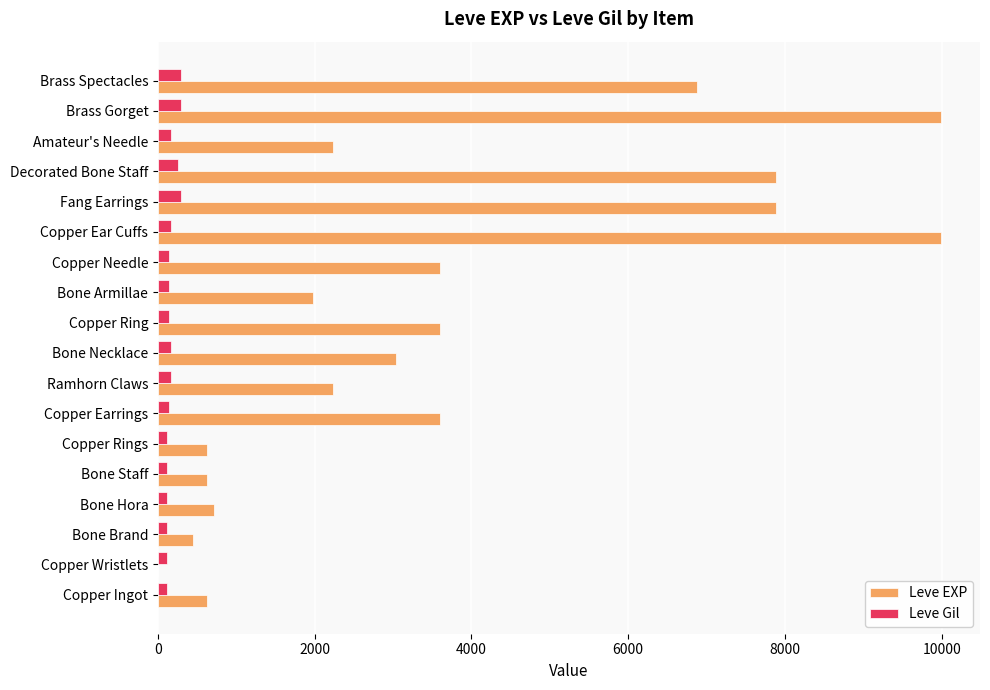

What is the sum of all Leve Gil values?

3029